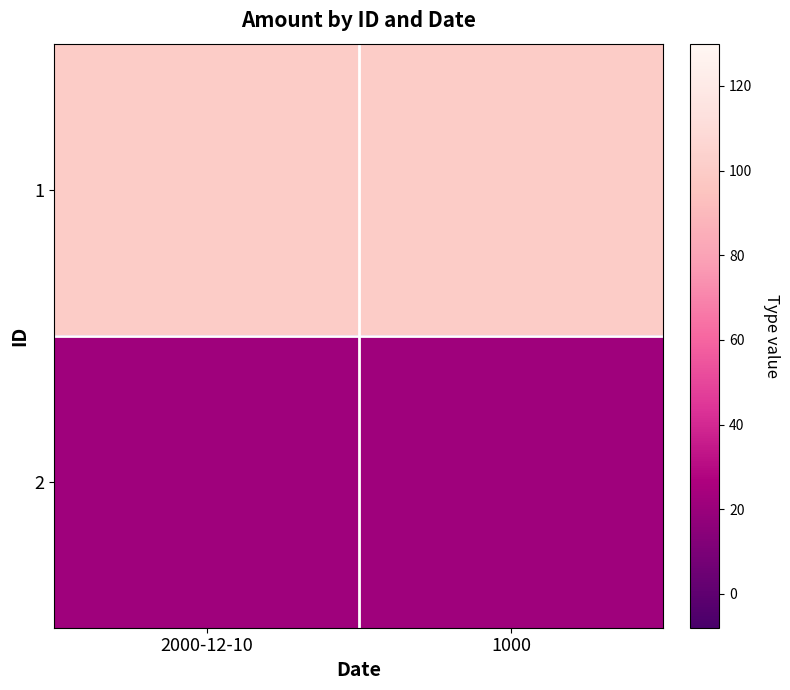

Reading right to left, extract all data points from this chart.

1: 1000=100	2000-12-10=100
2: 1000=22	2000-12-10=22